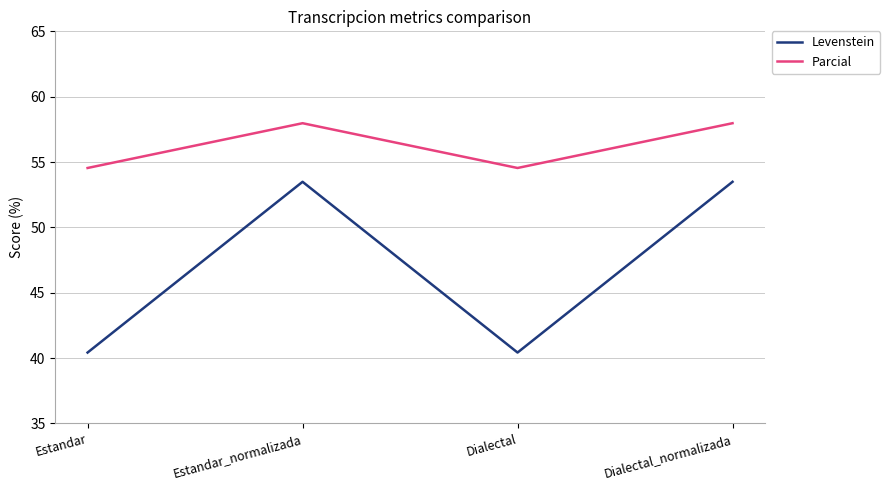

What is the sum of the Levenstein values at Dialectal and Dialectal_normalizada?

93.9